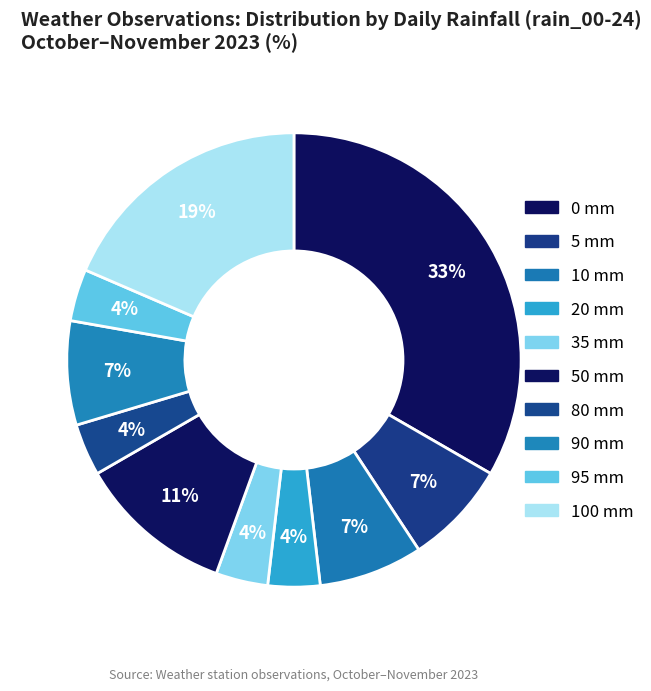

To the nearest percent, what is the average slice percentage?

10%